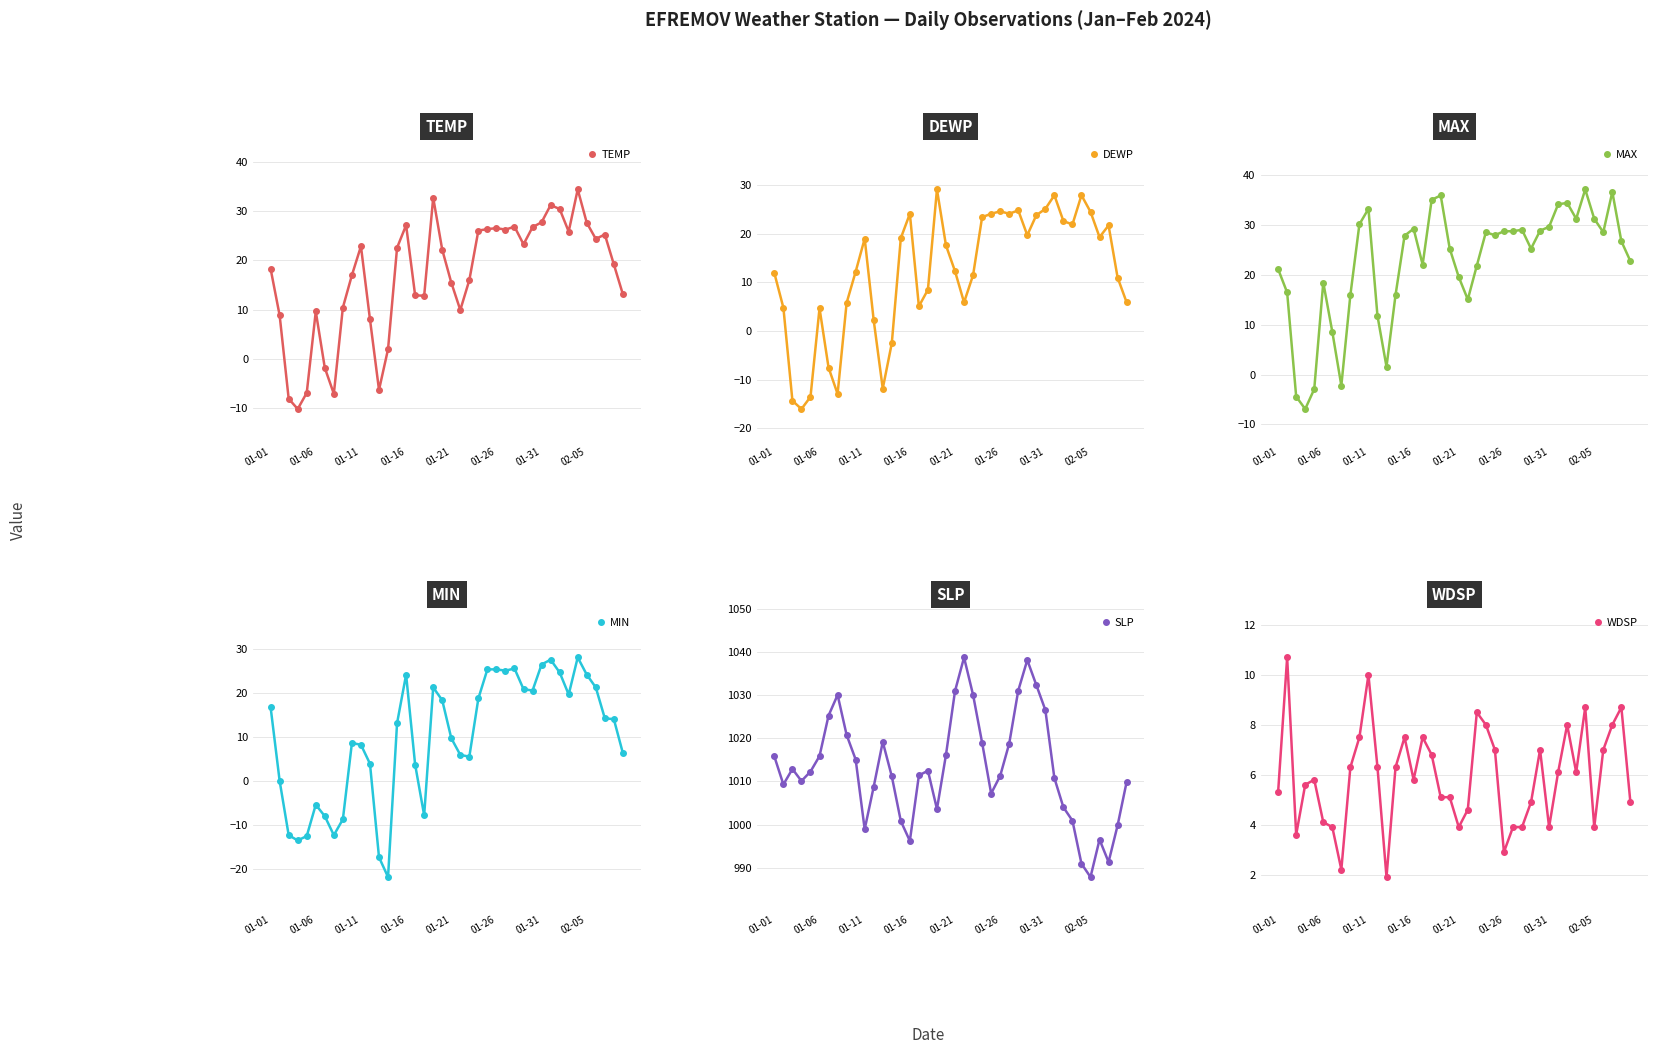

True or false: TEMP has more than 2 points higher than both neighbors.

True